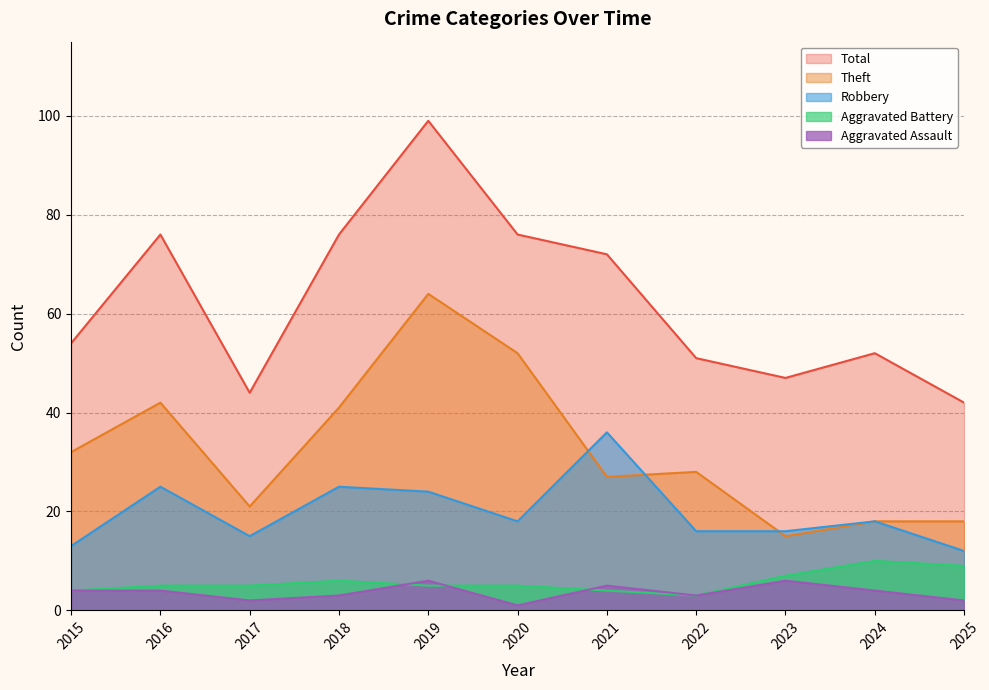

Between 2022 and 2023, which series saw the biggest shift?

Theft